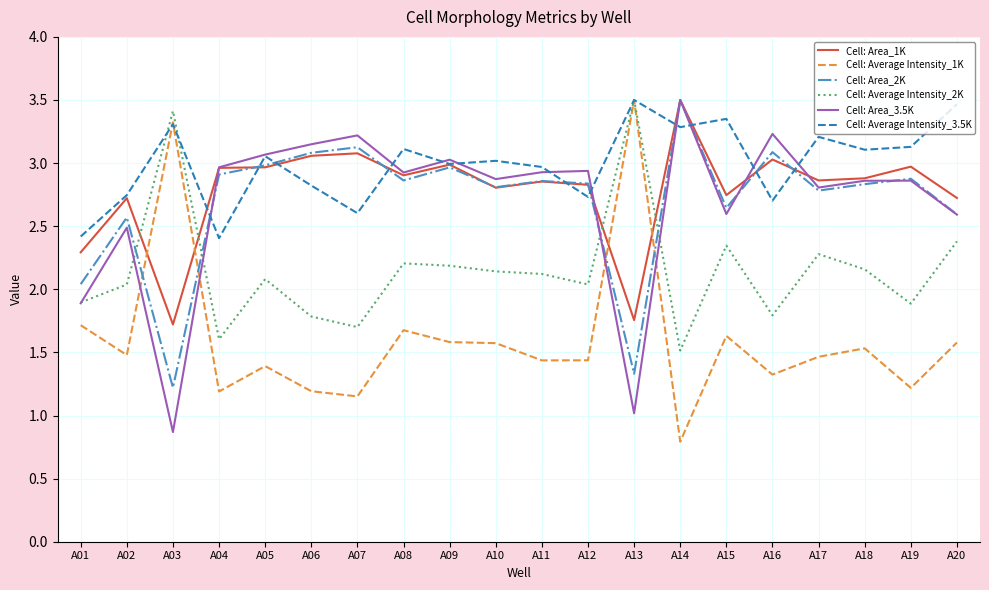

Which category has the highest value in the Cell: Area_2K series?

A14